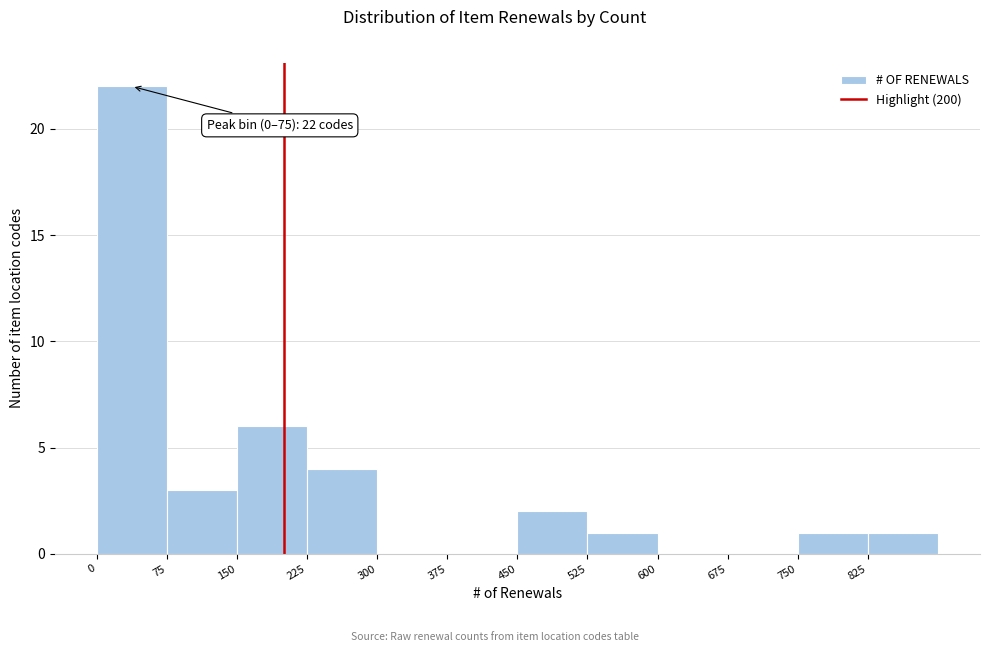

Over which range of the x-axis is the bar tallest?

0 to 75